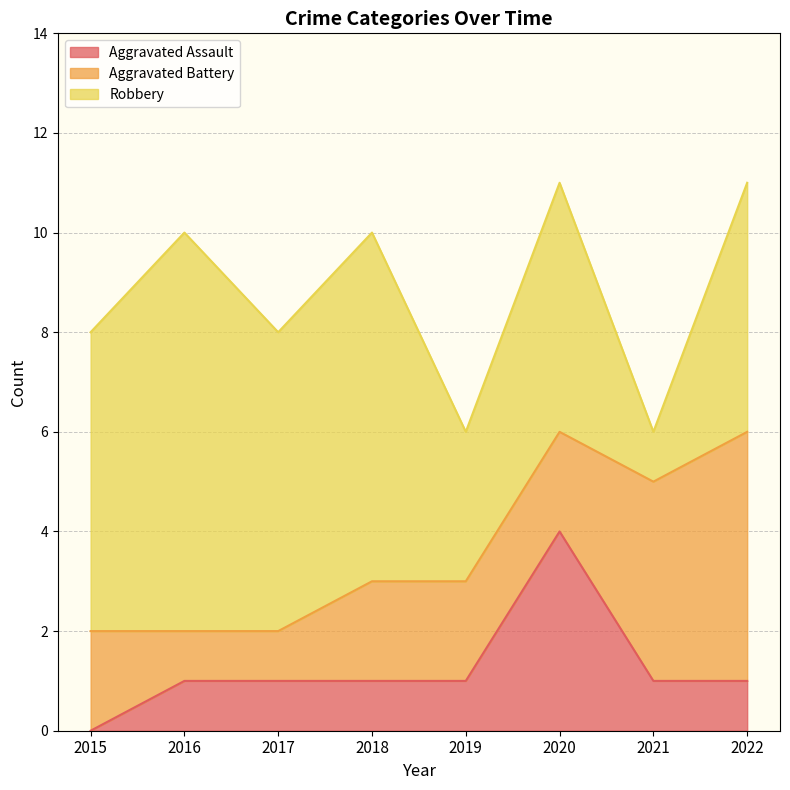

How many categories are shown in the chart?

8